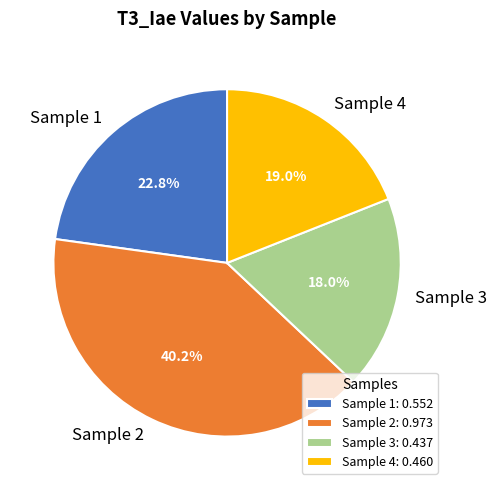

What percentage is NOT represented by Sample 3?

82.0%